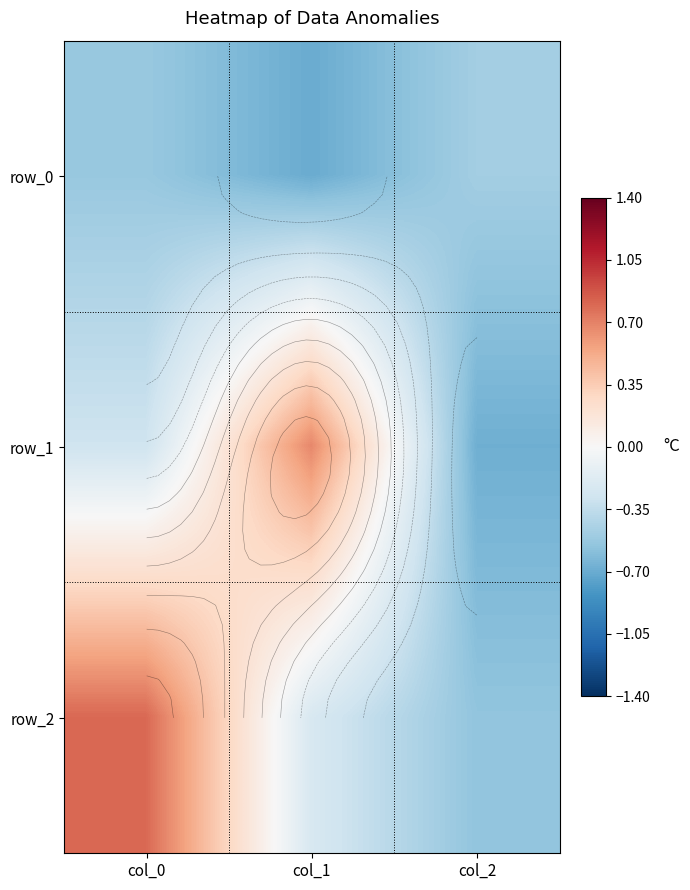

List the series in order of their peak value, lowest first.

row_0, row_1, row_2